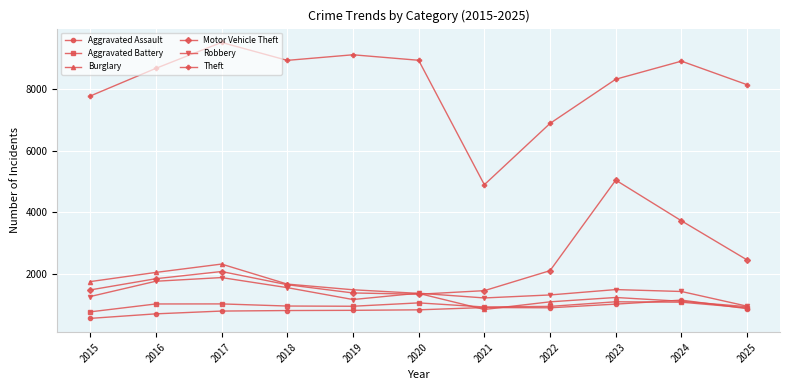

Where is Motor Vehicle Theft nearest to the value 3194?

2024